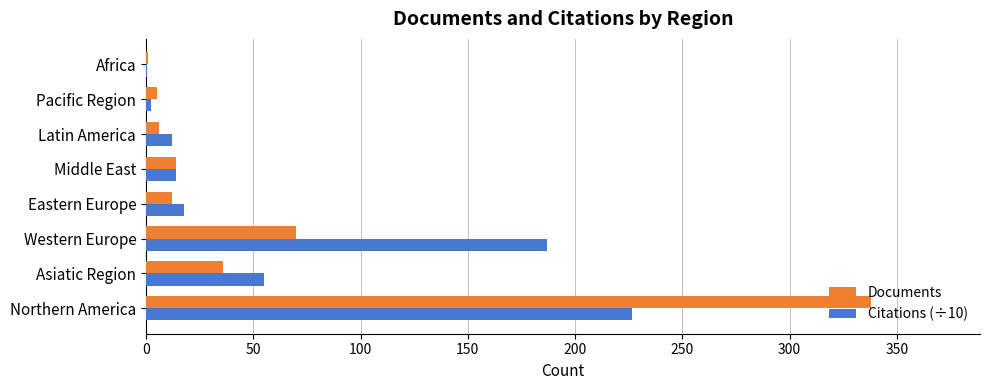

The Citations (÷10) series shows 187.0 at Western Europe. True or false?

True